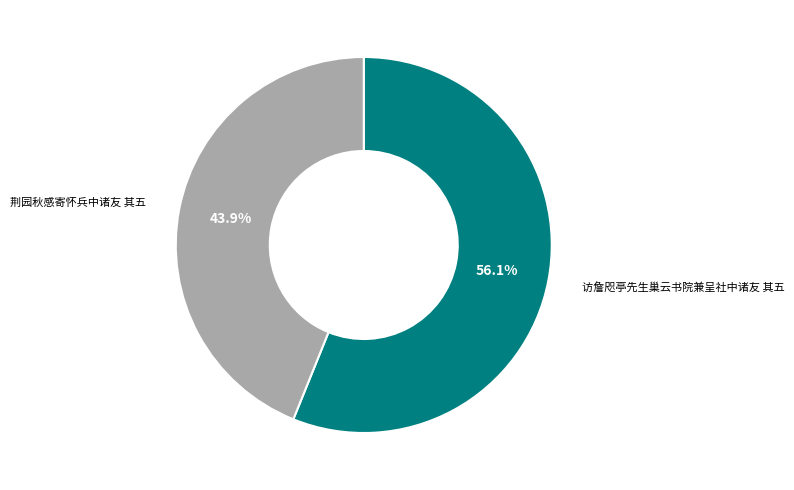

Is there a majority slice in this chart?

Yes